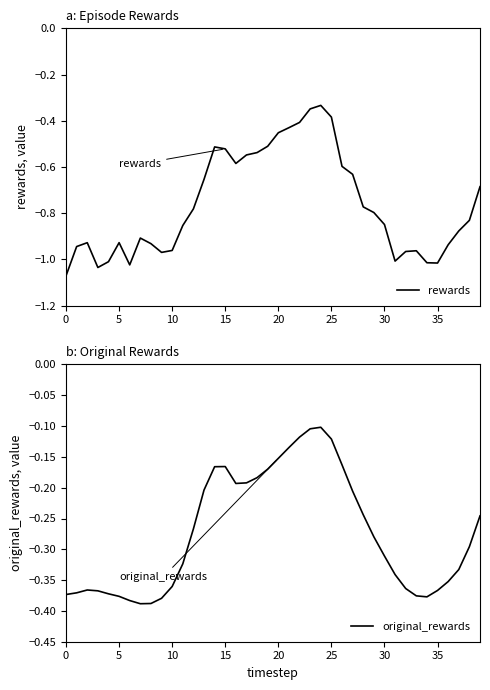

What is the sum of the original_rewards values at 12 and 21?

-0.4